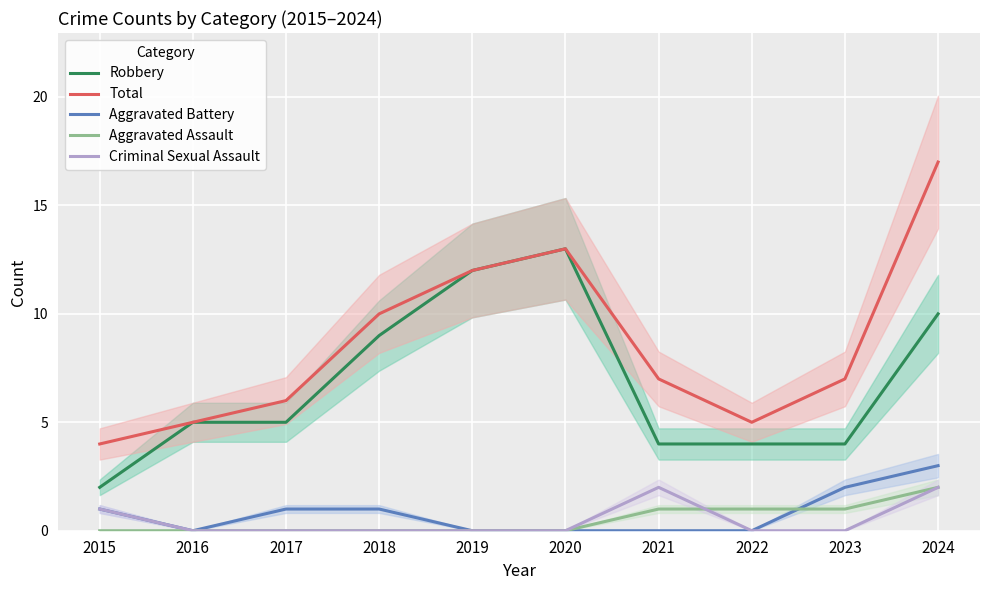

Is it true that Criminal Sexual Assault equals 2 at 2024?

True